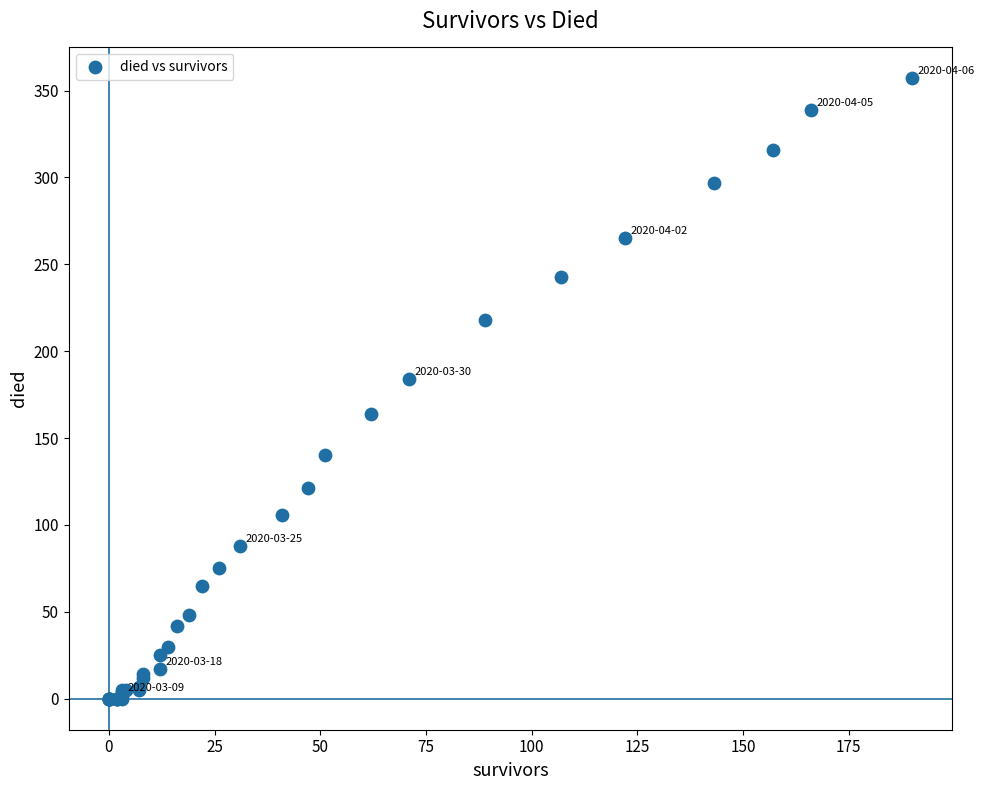

What Y value in the scatter plot is closest to 178?

184